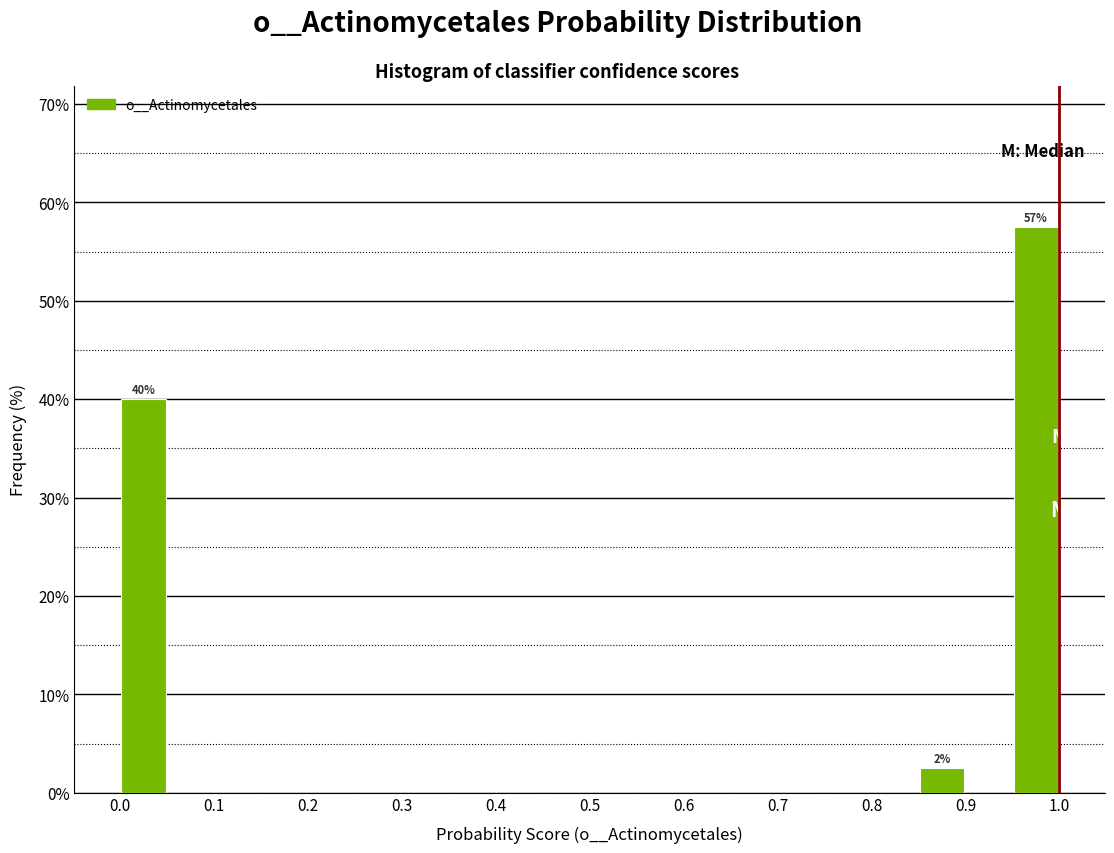

Over which range of the x-axis is the bar tallest?

0.95 to 1.00